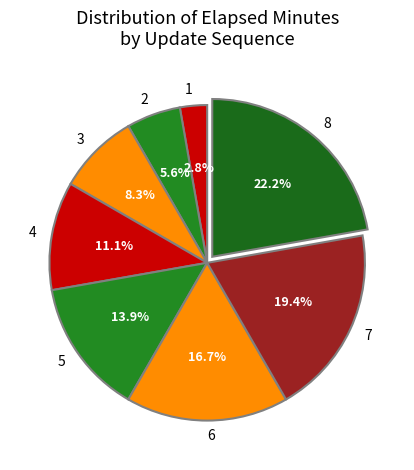

Rank the categories by value from lowest to highest.

1, 2, 3, 4, 5, 6, 7, 8